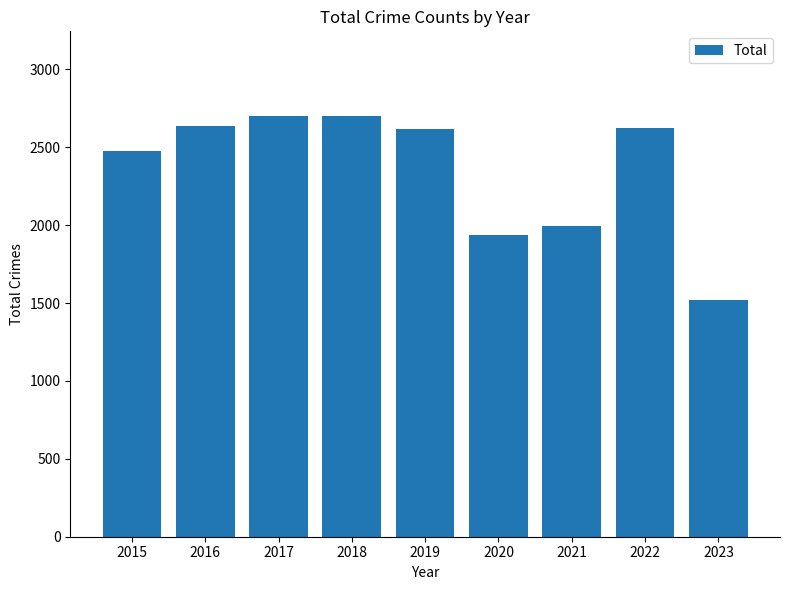

What is the smallest value displayed?

1518